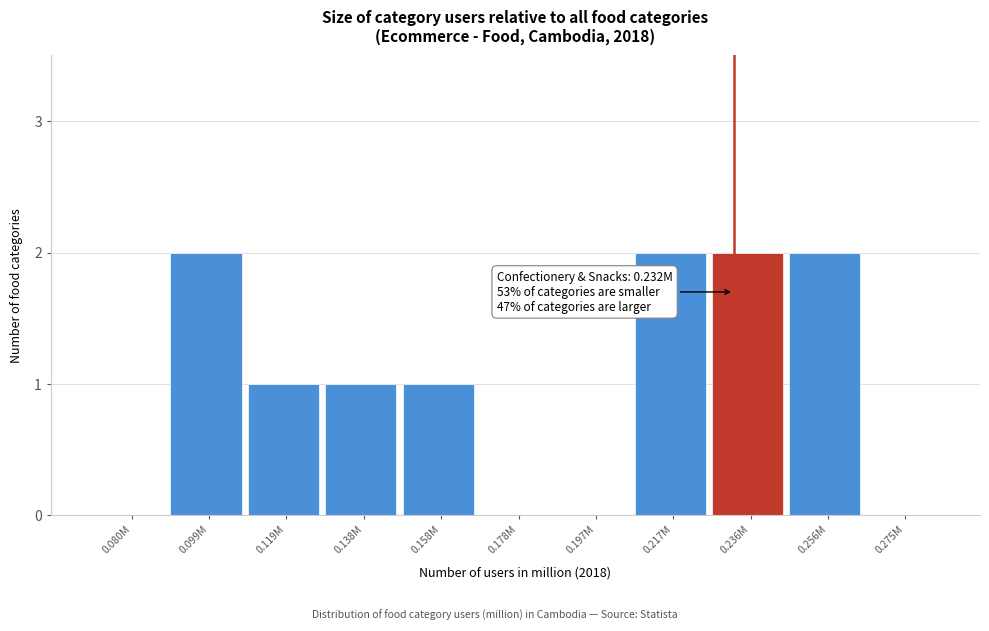

Reading right to left, what are all the values shown in this chart?

0.275M=0	0.256M=2	0.236M=2	0.217M=2	0.197M=0	0.178M=0	0.158M=1	0.138M=1	0.119M=1	0.099M=2	0.080M=0